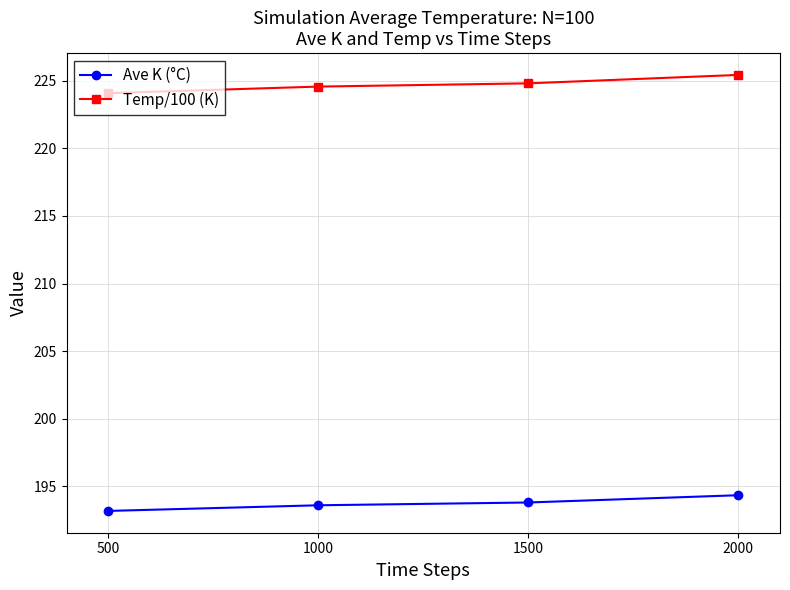

At how many categories does at least one series exceed 212?

4